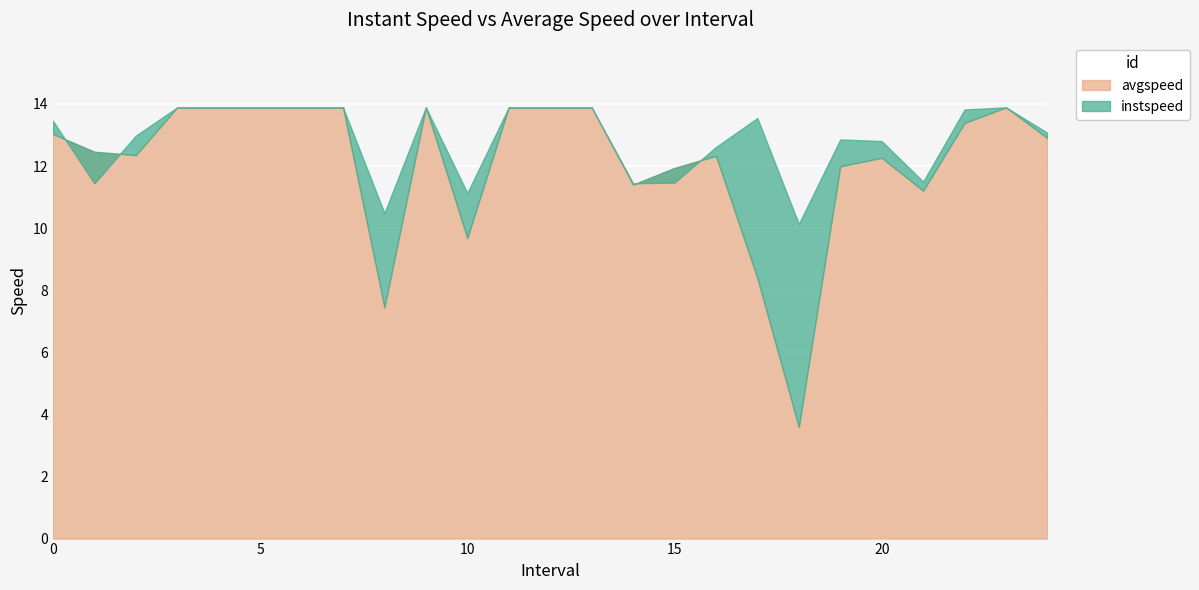

How many data points in instspeed are above 13?

14